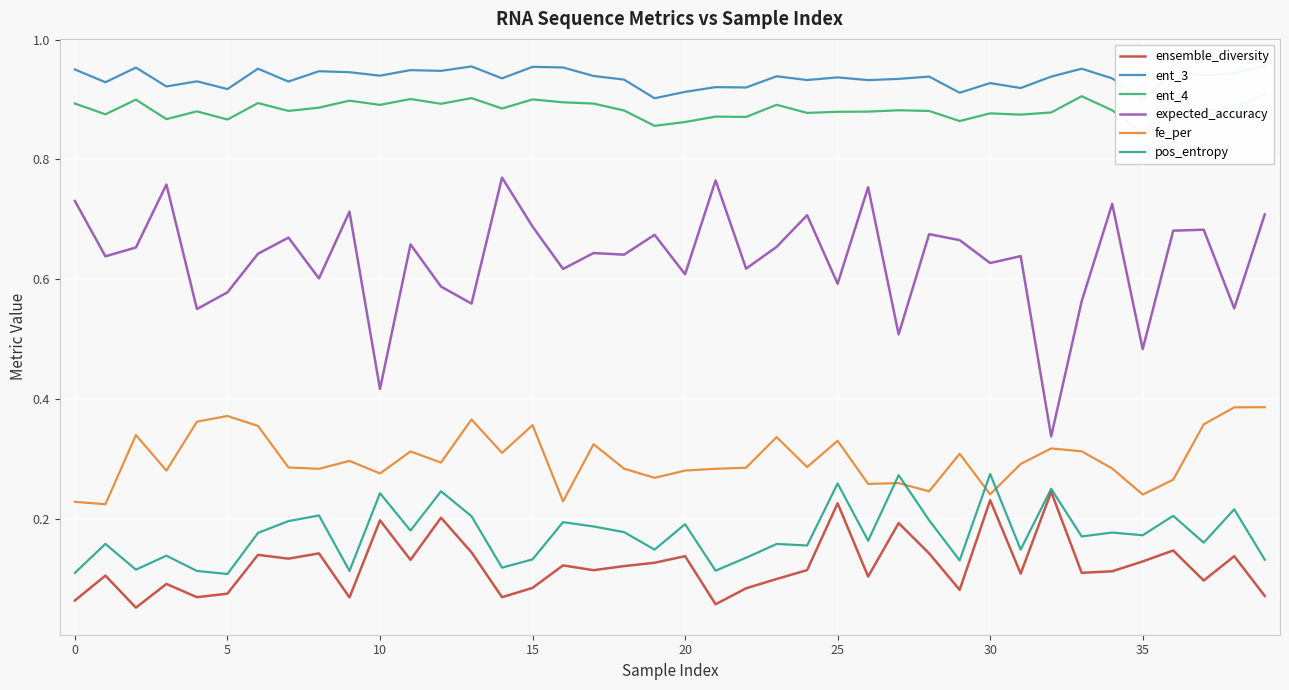

True or false: expected_accuracy and pos_entropy intersect in this chart.

False